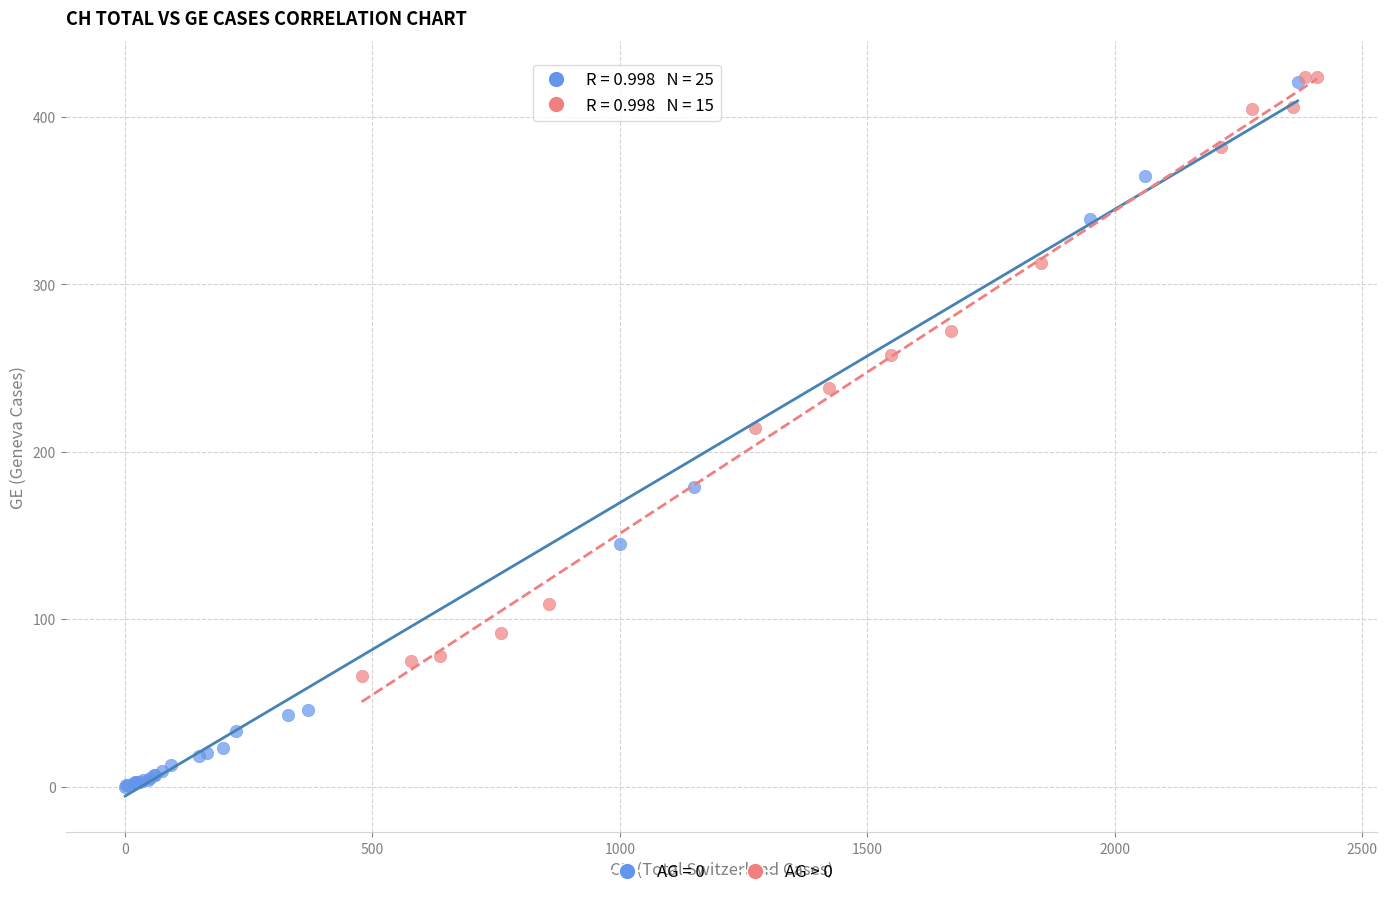

Which series has the largest Y range (max minus min)?

AG = 0